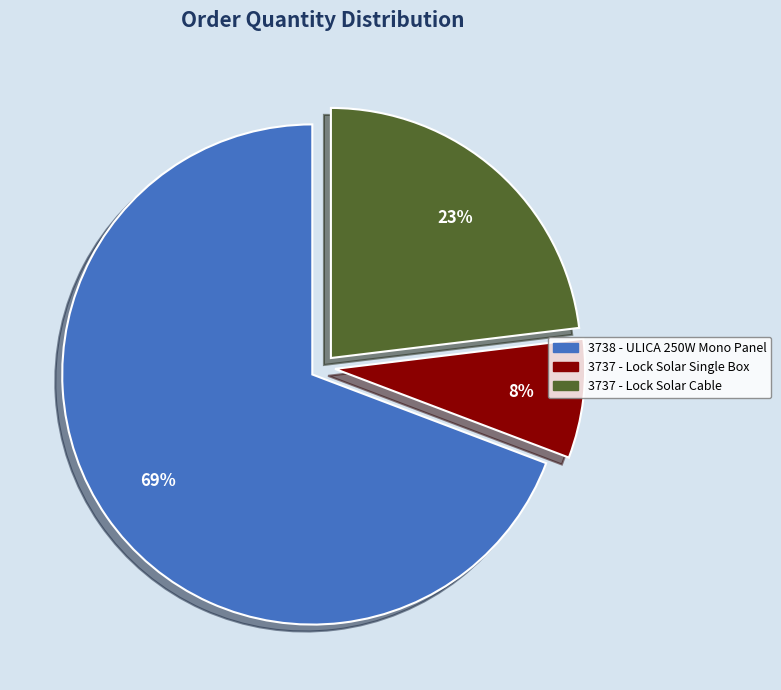

Count the number of slices in the pie.

3